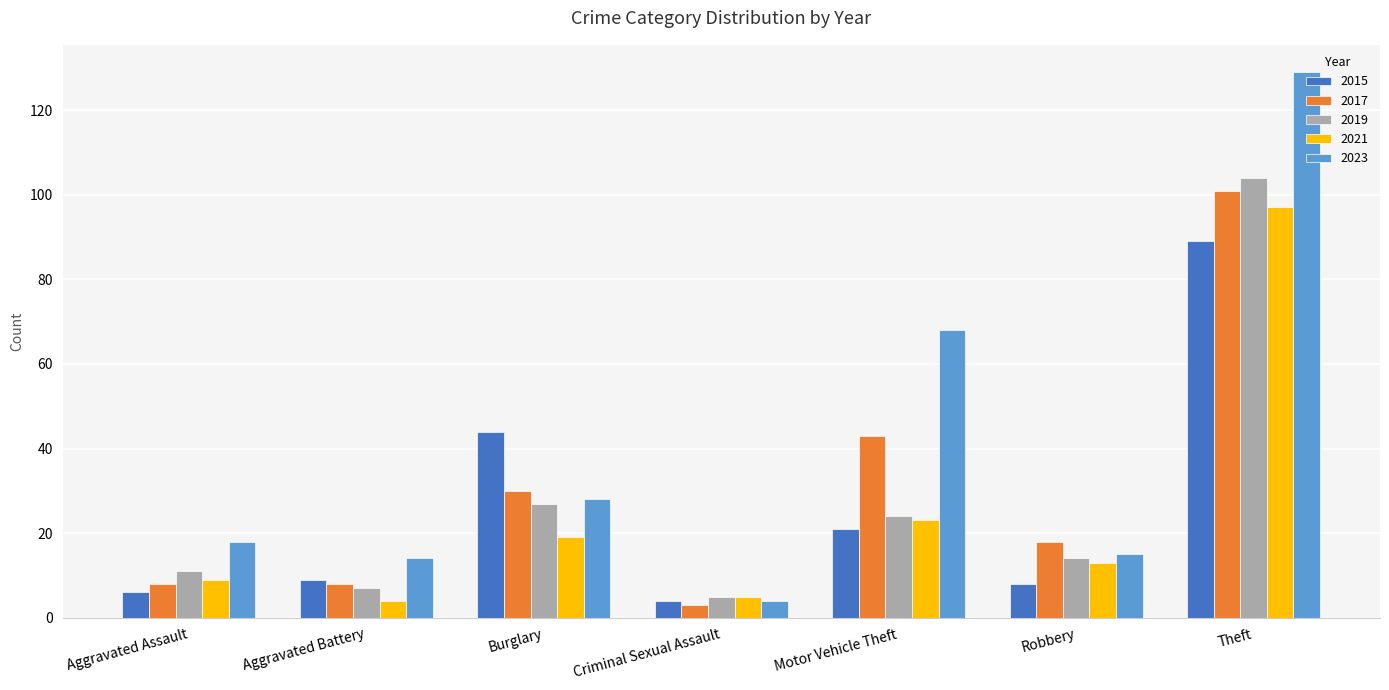

What position from the right is Criminal Sexual Assault?

4